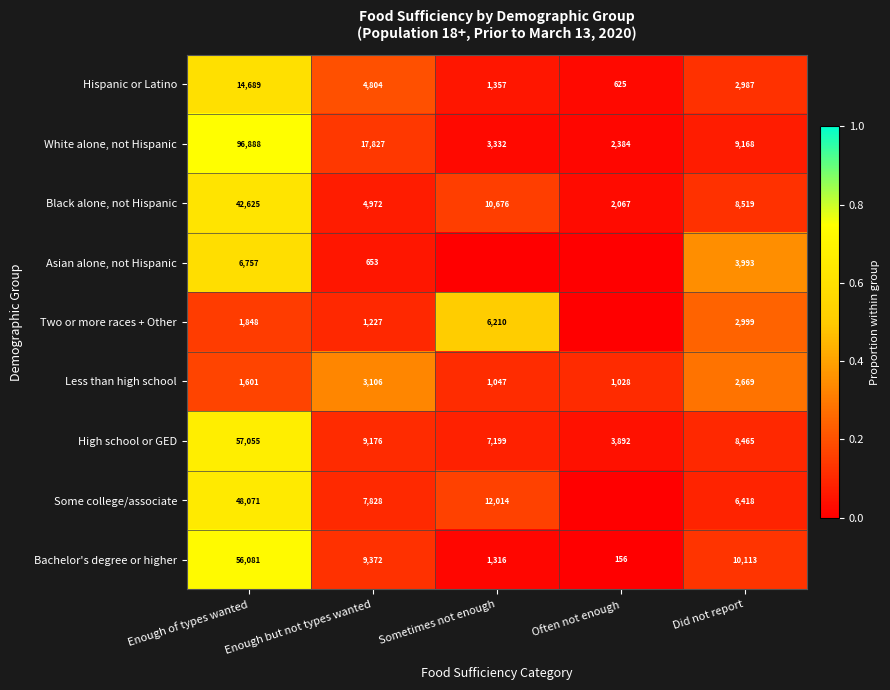

Read the Bachelor's degree or higher value at Enough but not types wanted, to the nearest 100.

9400